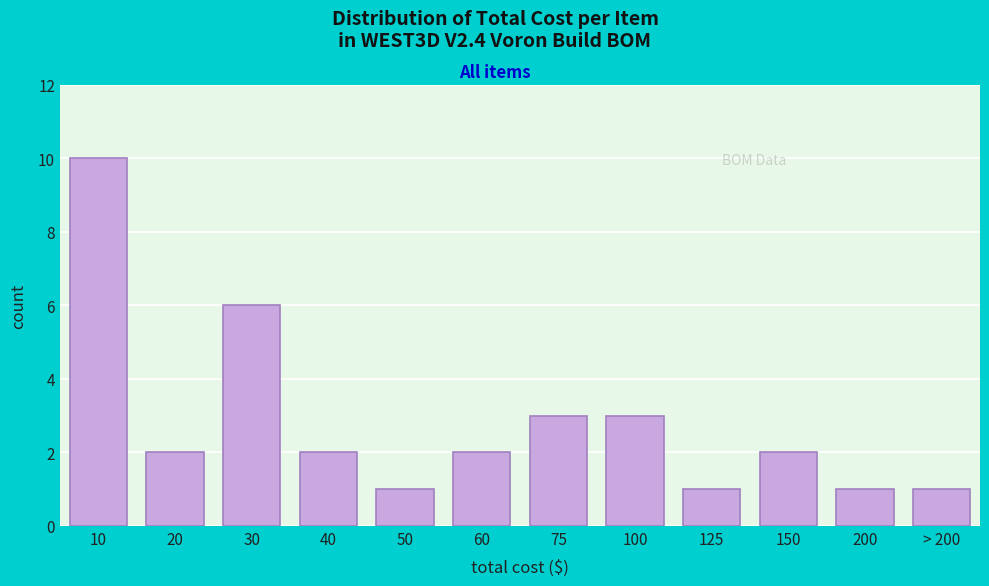

Reading left to right, list all the values displayed in this chart.

10	2	6	2	1	2	3	3	1	2	1	1